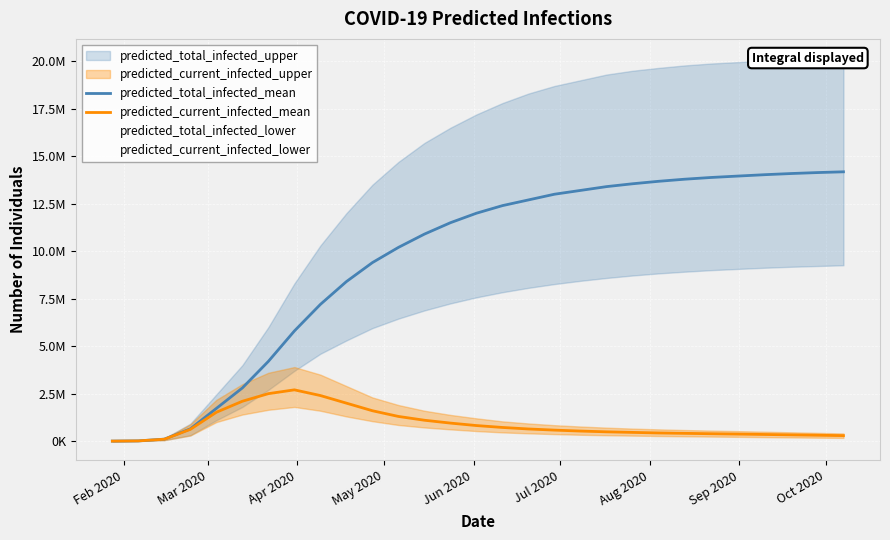

Between Aug 2020 and Sep 2020, which series saw the biggest shift?

predicted_total_infected_mean